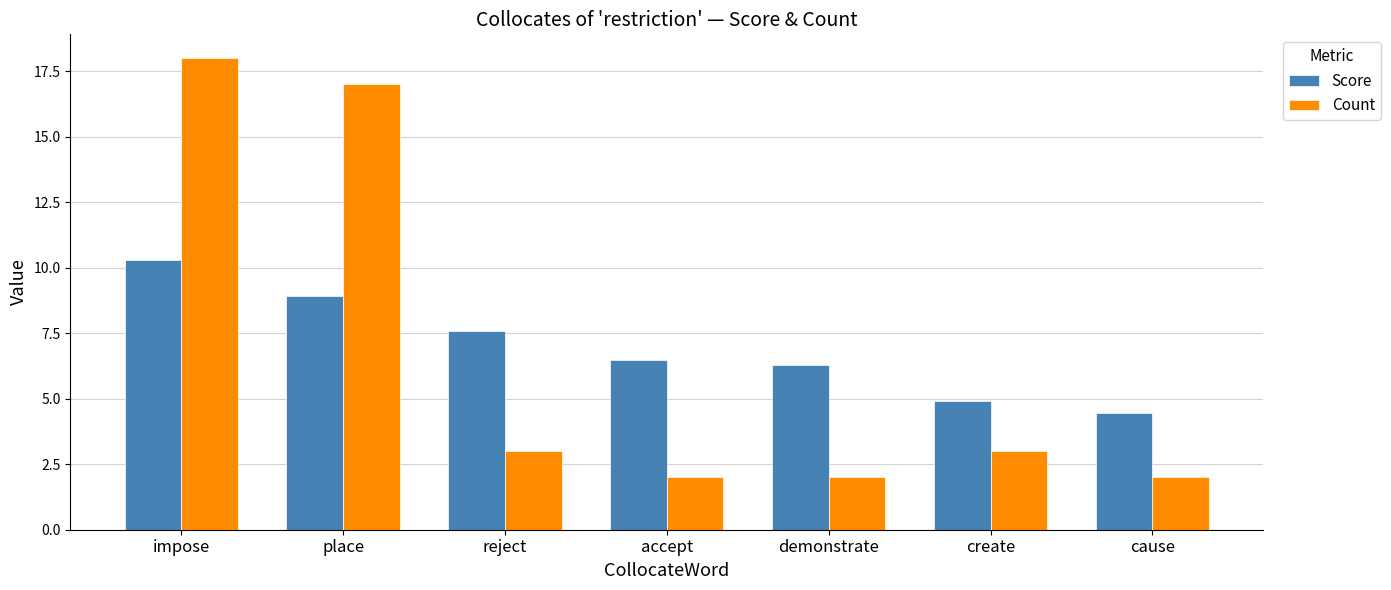

Which series has the largest range (max minus min)?

Count